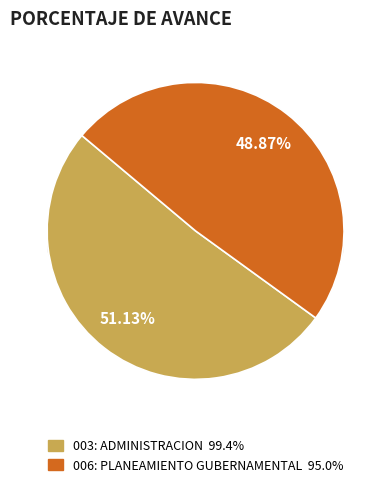

To the nearest percent, what is the difference between the 003: ADMINISTRACION and 006: PLANEAMIENTO GUBERNAMENTAL slice percentages?

2%